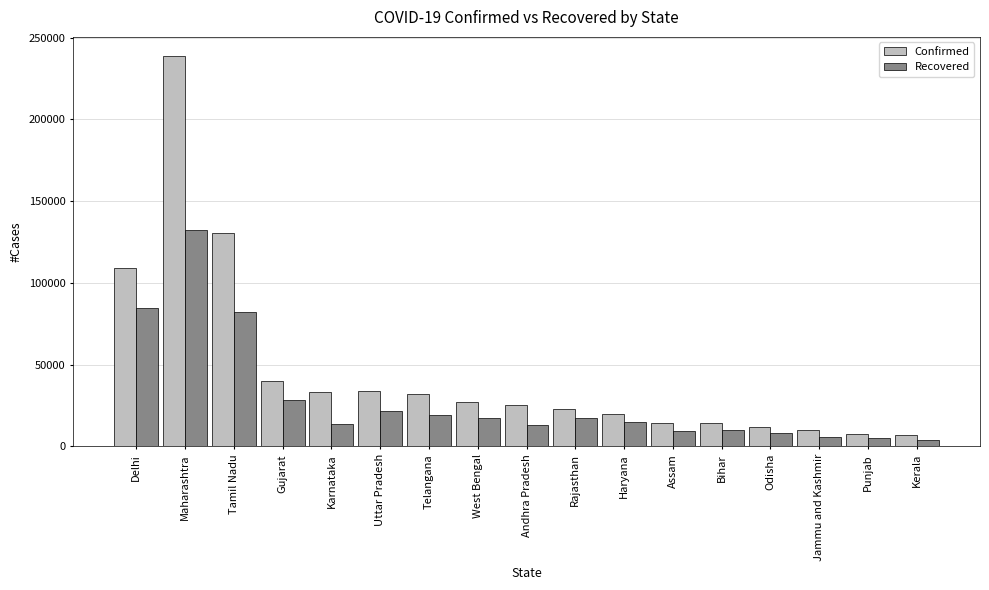

Read the Confirmed value at Gujarat.

40069